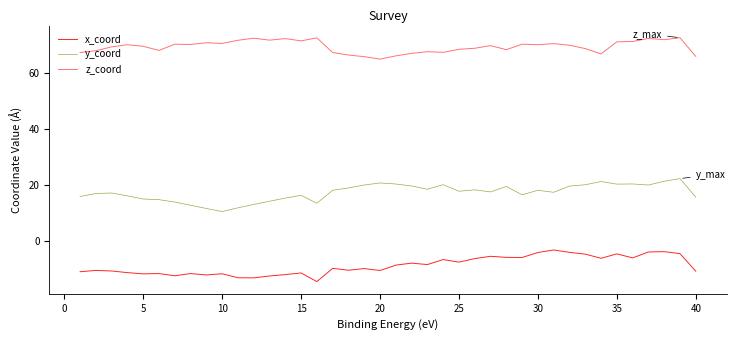

What is the value of the y_coord point at the 29th from the left?

16.4